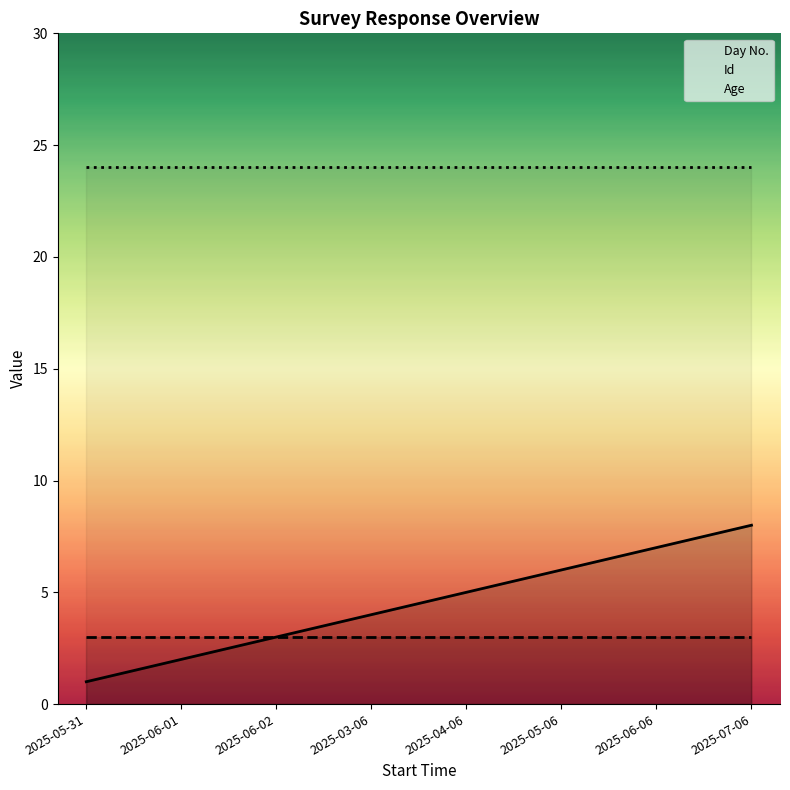

Reading left to right, transcribe all the data shown in this chart.

Day No.: 2025-05-31=1	2025-06-01=2	2025-06-02=3	2025-03-06=4	2025-04-06=5	2025-05-06=6	2025-06-06=7	2025-07-06=8
Id: 2025-05-31=3	2025-06-01=3	2025-06-02=3	2025-03-06=3	2025-04-06=3	2025-05-06=3	2025-06-06=3	2025-07-06=3
Age: 2025-05-31=24	2025-06-01=24	2025-06-02=24	2025-03-06=24	2025-04-06=24	2025-05-06=24	2025-06-06=24	2025-07-06=24